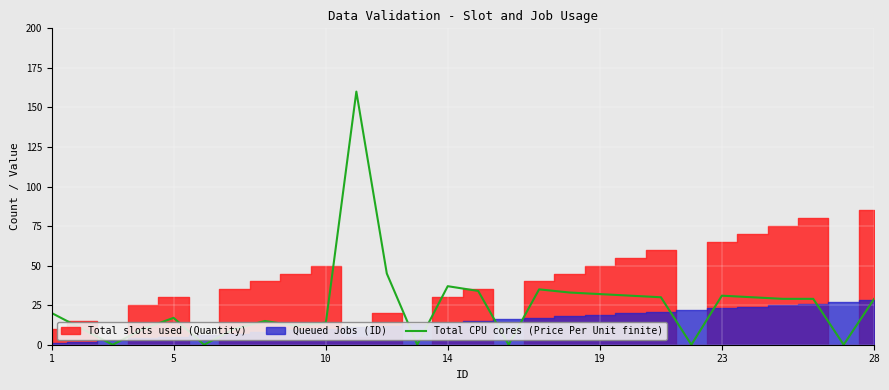

The value at 21 is 0. True or false?

True